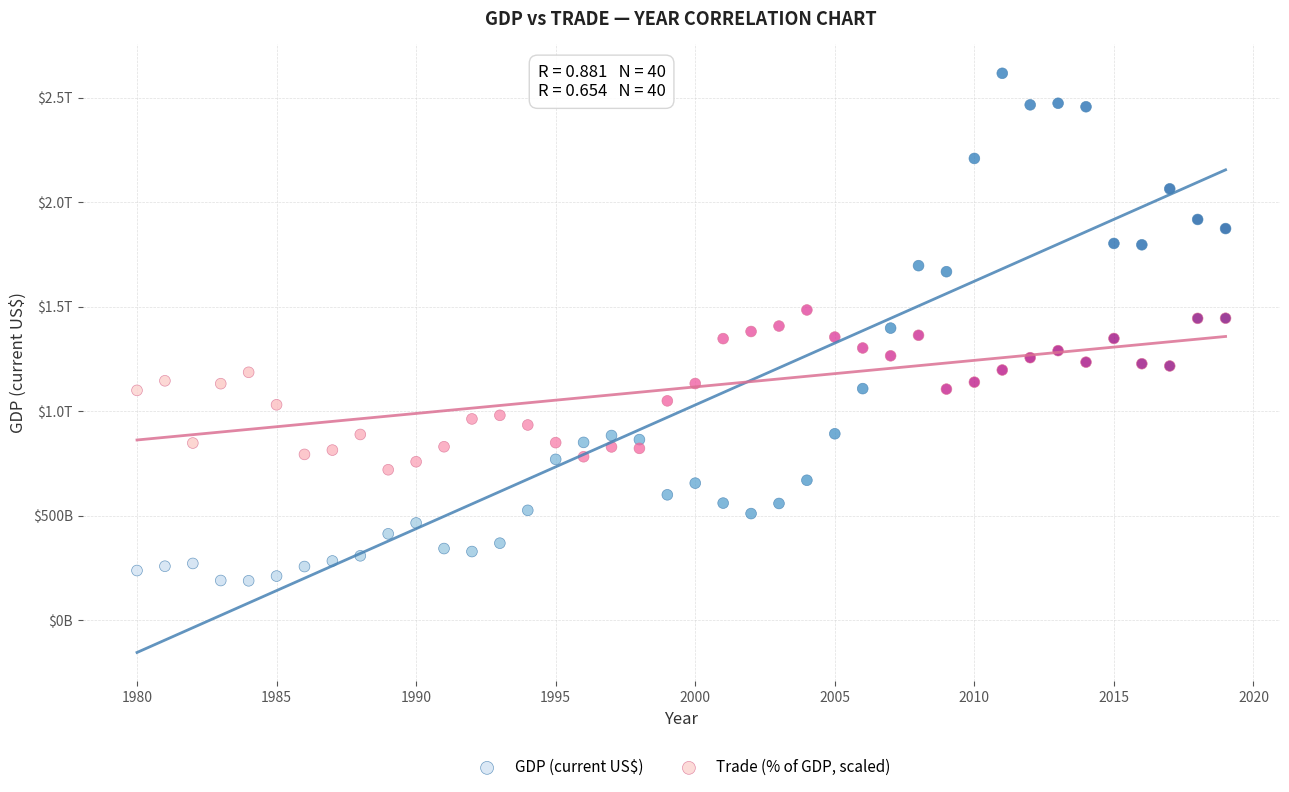

What are all the series names shown in the legend?

GDP (current US$), Trade (% of GDP, scaled)